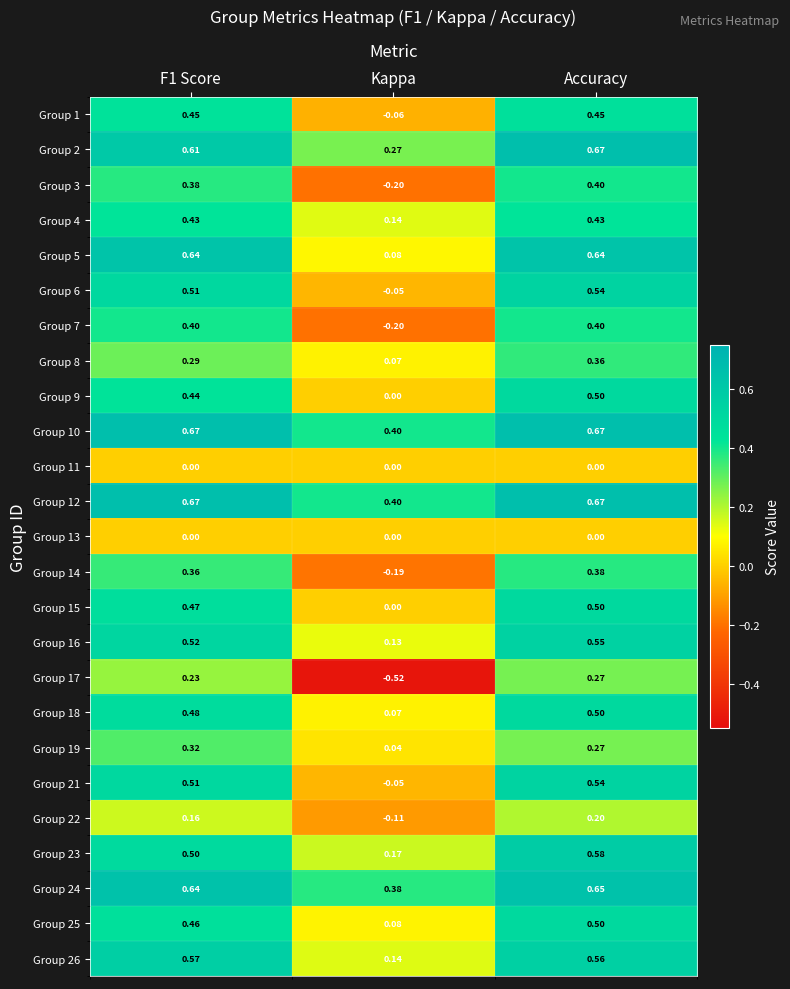

Which category has the lowest value across all series?

Kappa